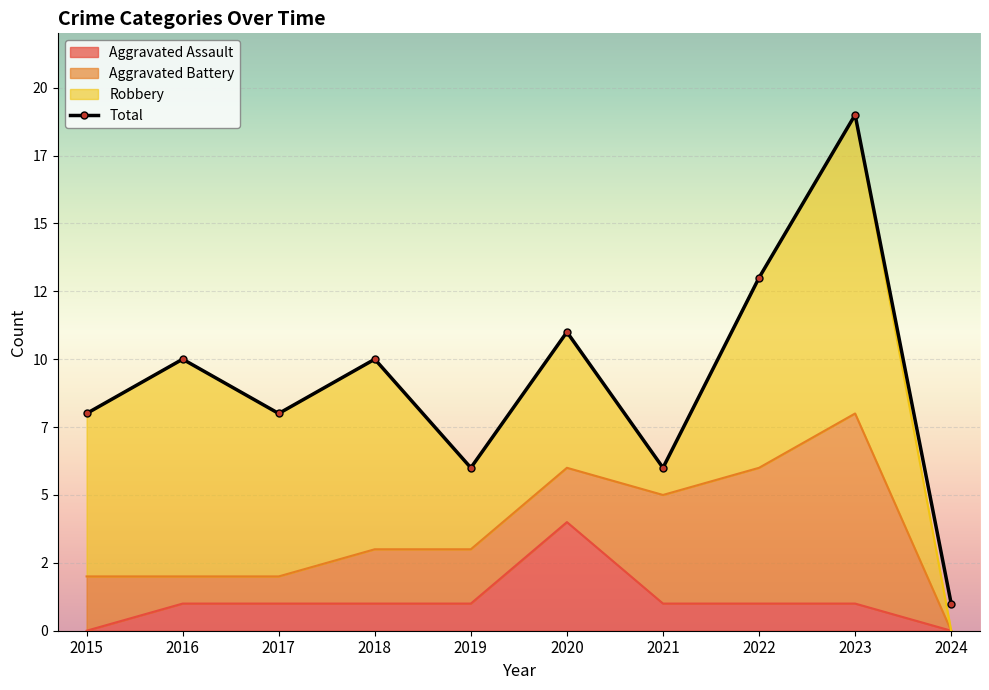

Rank the categories by value from highest to lowest.

2023, 2022, 2020, 2016, 2018, 2015, 2017, 2019, 2021, 2024